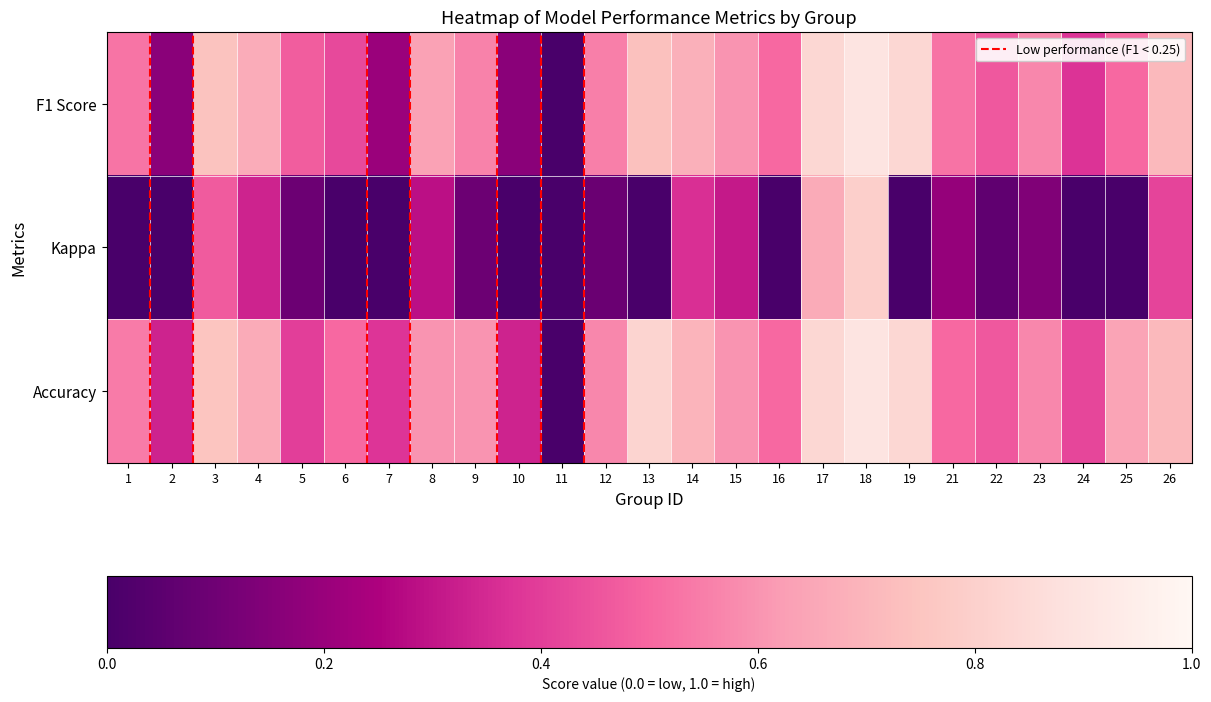

At which category does the chart reach its peak across all series?

18